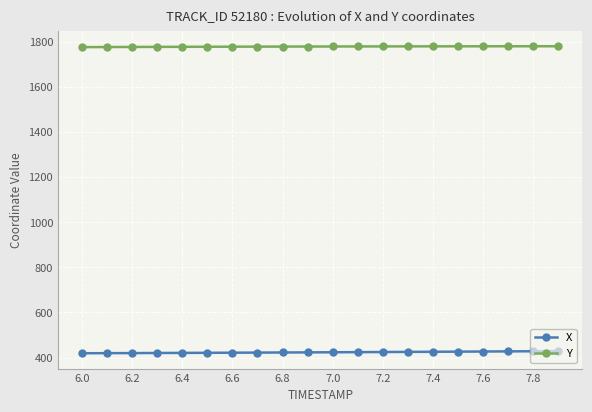

What is the difference between the maximum and minimum values in the Y series?

4.0